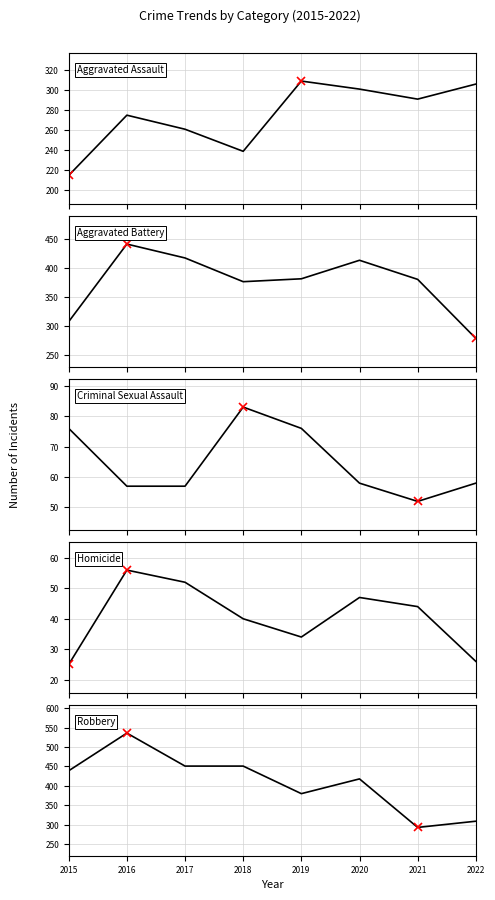

How many interior local valleys does the Homicide series have?

1